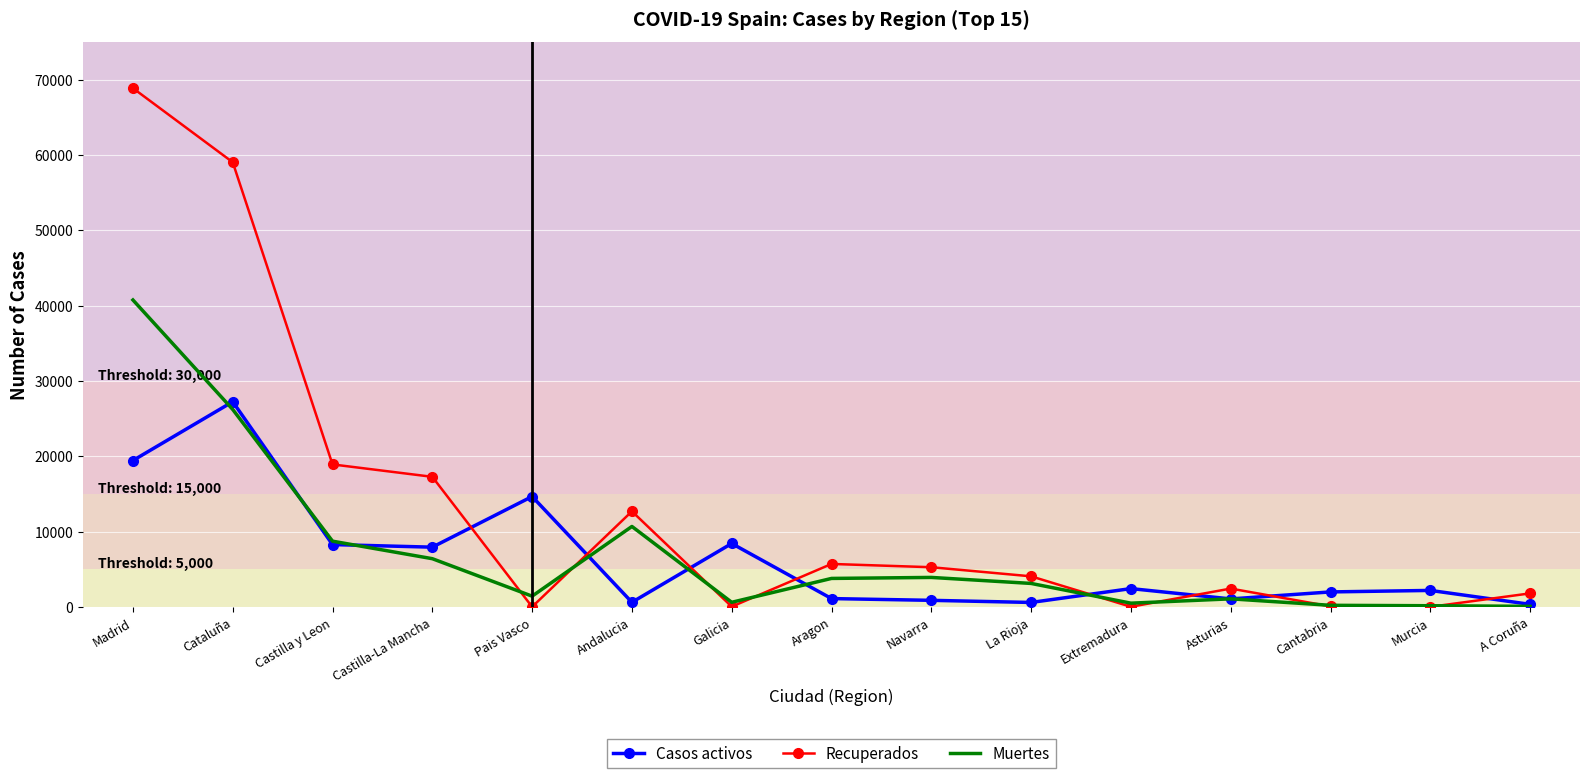

Where is Casos activos nearest to the value 13781?

Pais Vasco